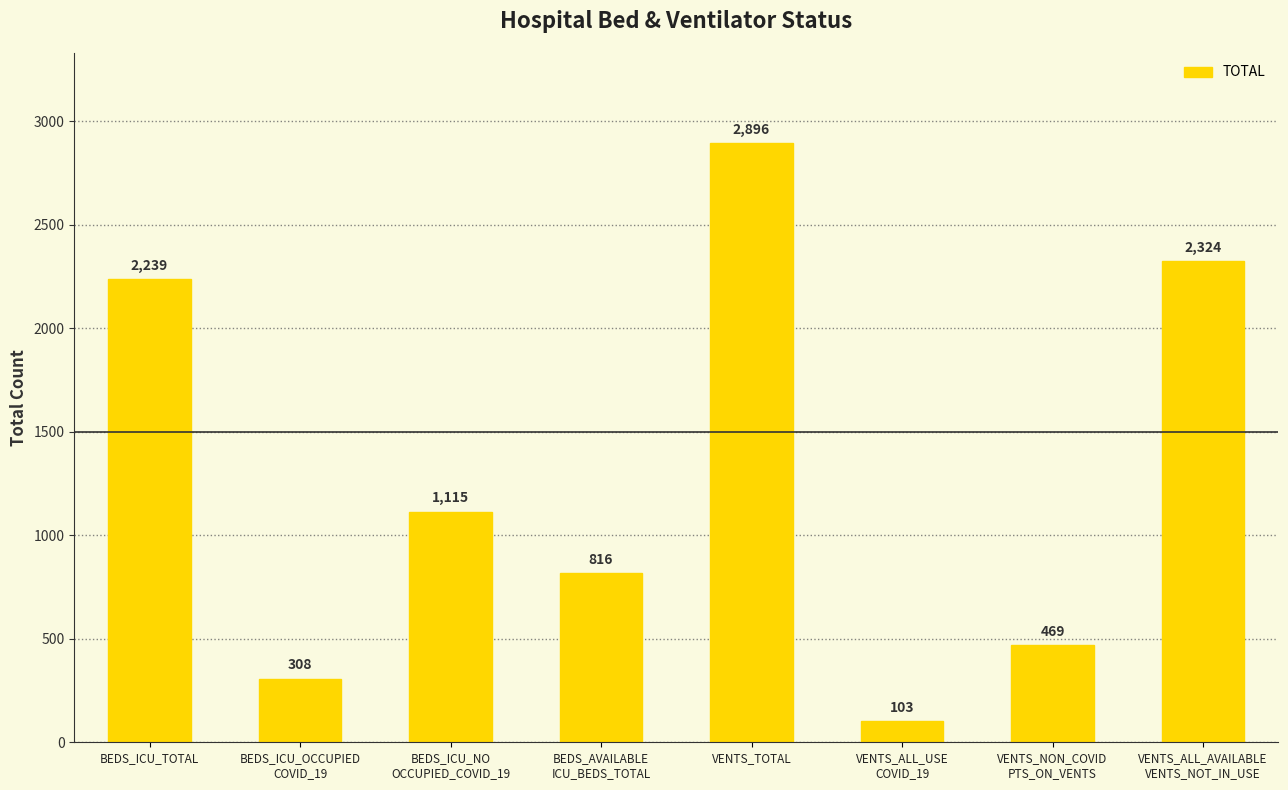

Where does the data first go above 1115?

BEDS_ICU_TOTAL